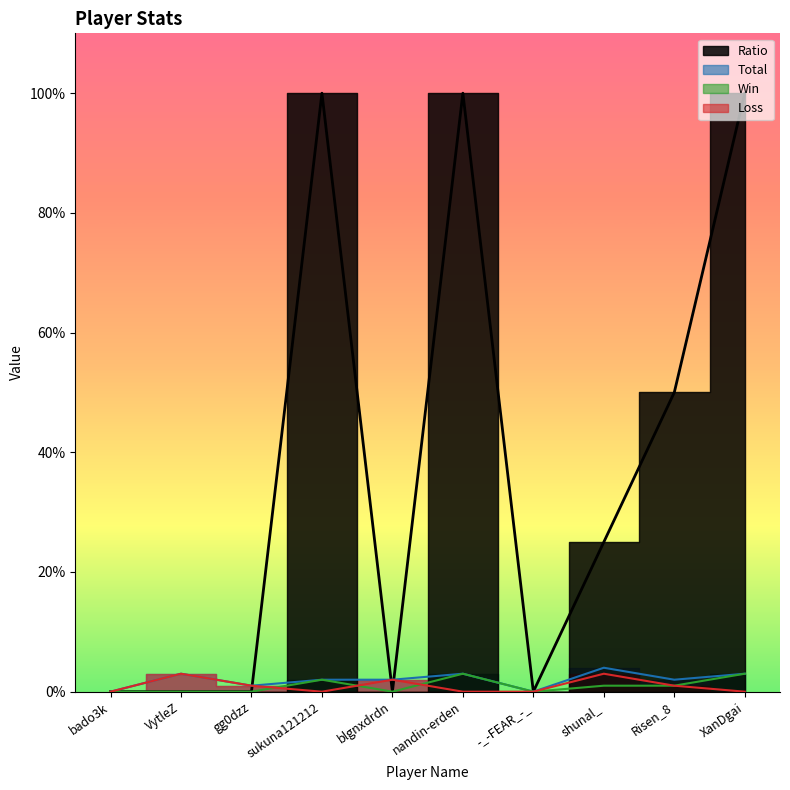

At which category is the sum across all series the highest?

nandin-erden